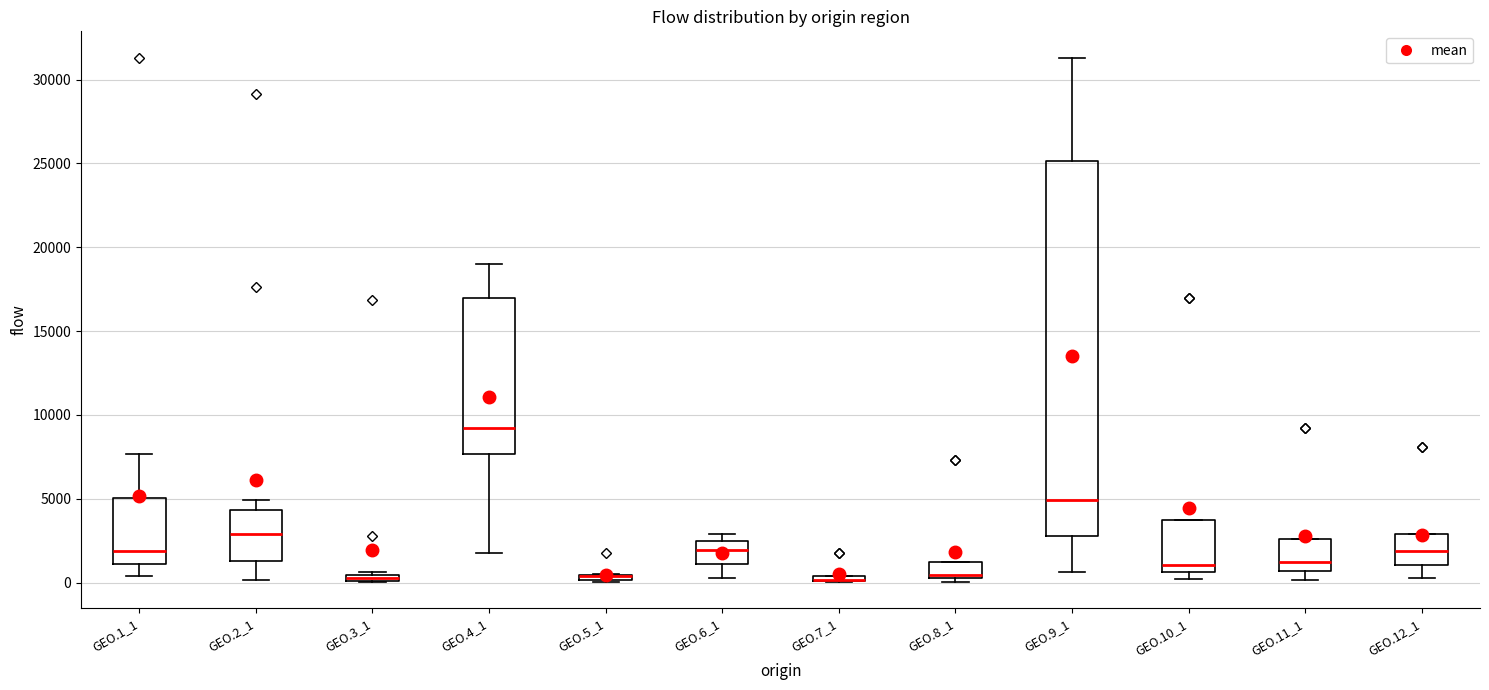

Where is the upper edge of the box for GEO.5_1 on the y-axis? The values are not printed on the chart, so give them approximately, as read against the axis.

500